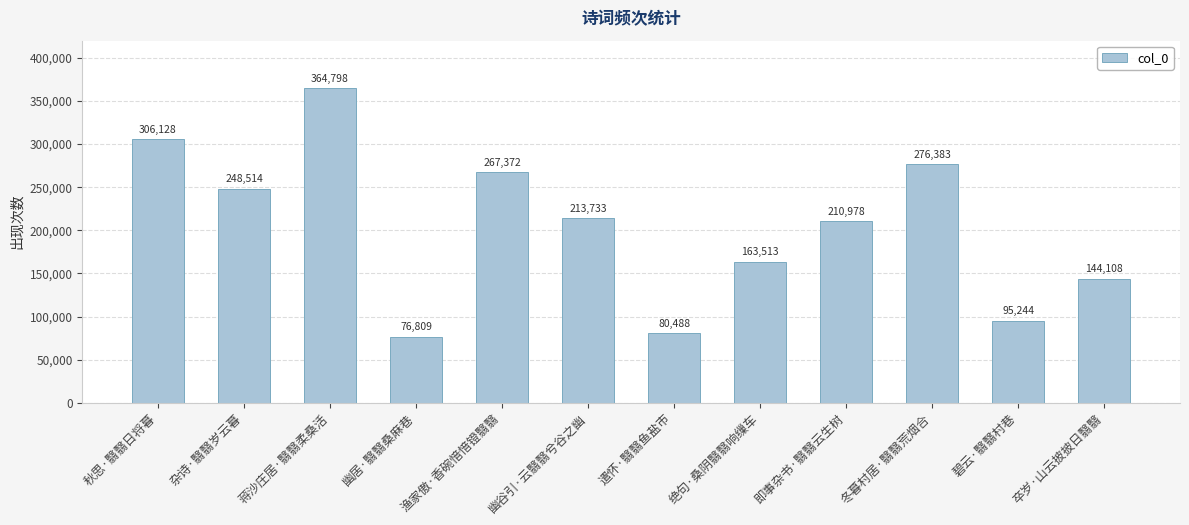

What is the ratio of the value at 遣怀·翳翳鱼盐市 to the value at 渔家傲·香碗愔愔镫翳翳?

0.3